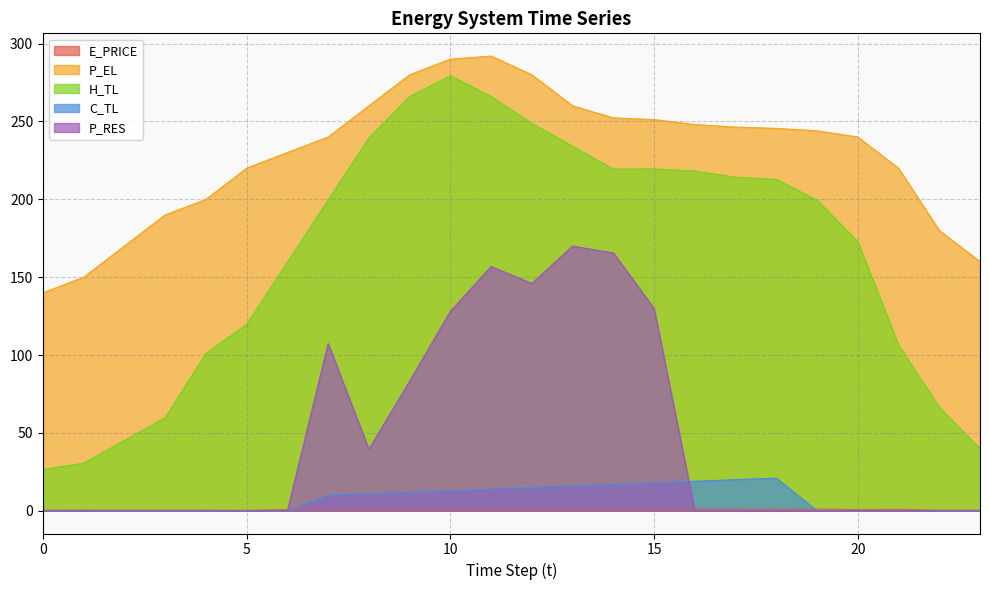

At which category is the sum across all series the highest?

11